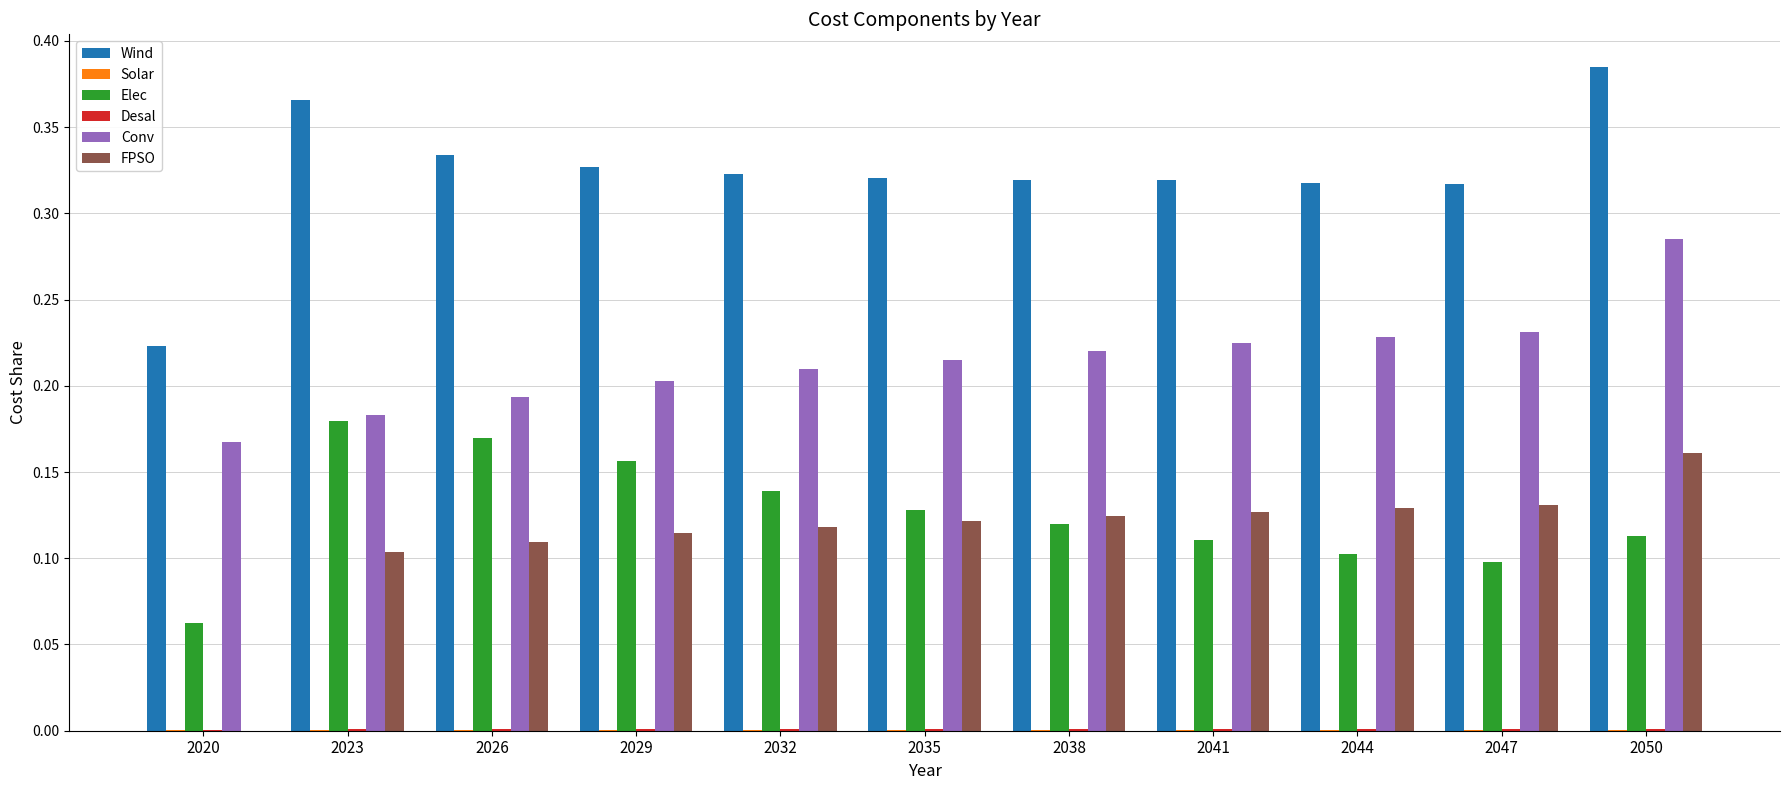

Which series changed the most between 2020 and 2044?

FPSO